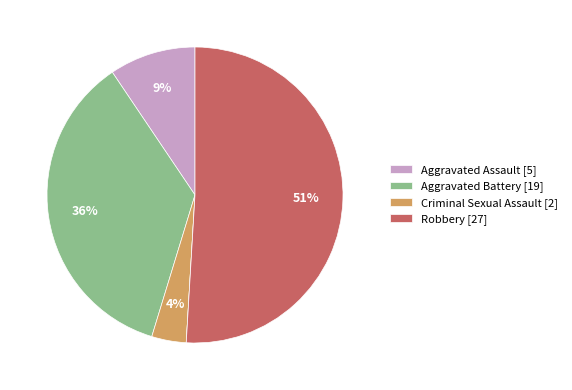

Is there a majority slice in this chart?

Yes